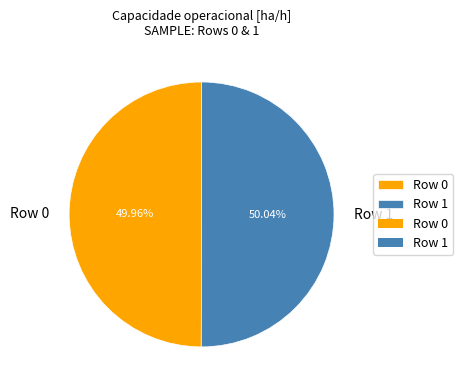

How many slices are in this pie chart?

2